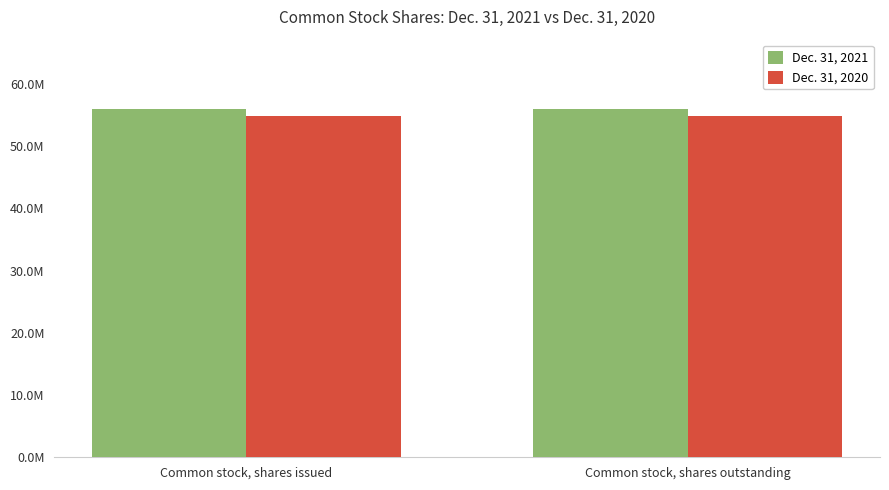

Is it true that Dec. 31, 2020 equals 54865092 at Common stock, shares outstanding?

True